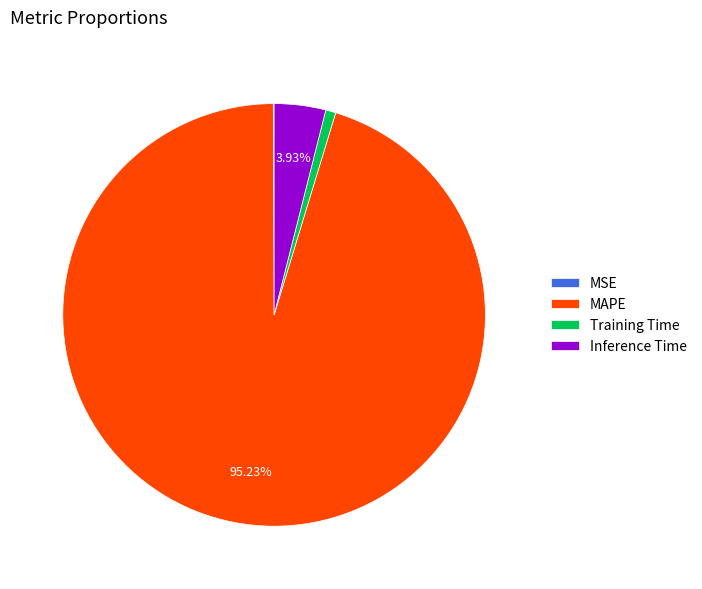

Which has a higher value, Inference Time or MAPE?

MAPE